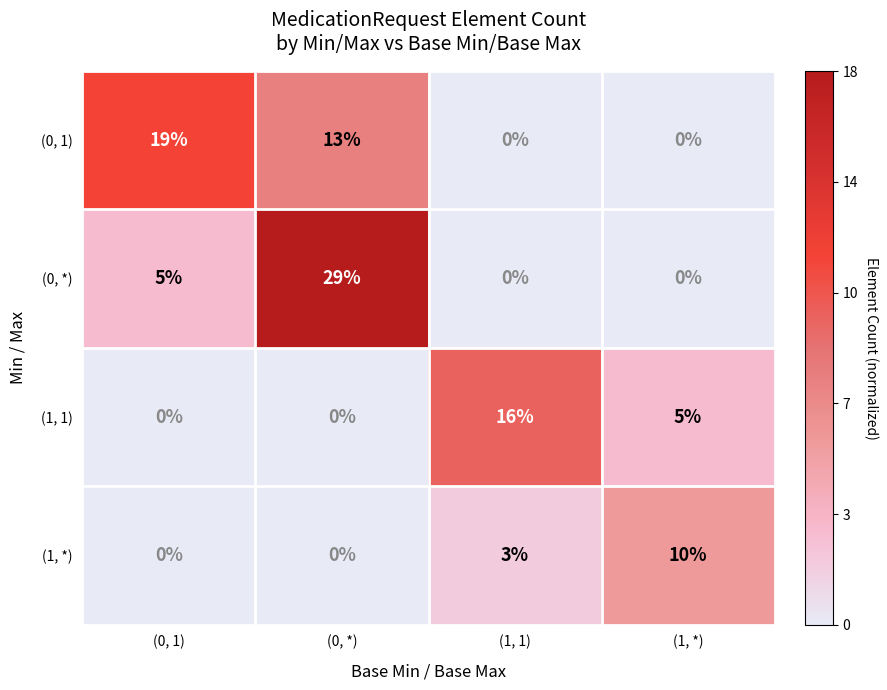

What is the greatest value displayed?

29